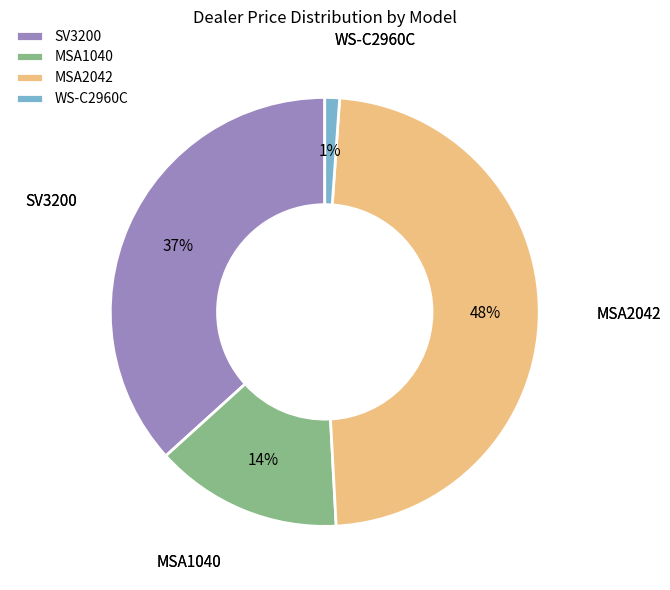

Between WS-C2960C and SV3200, which is larger?

SV3200